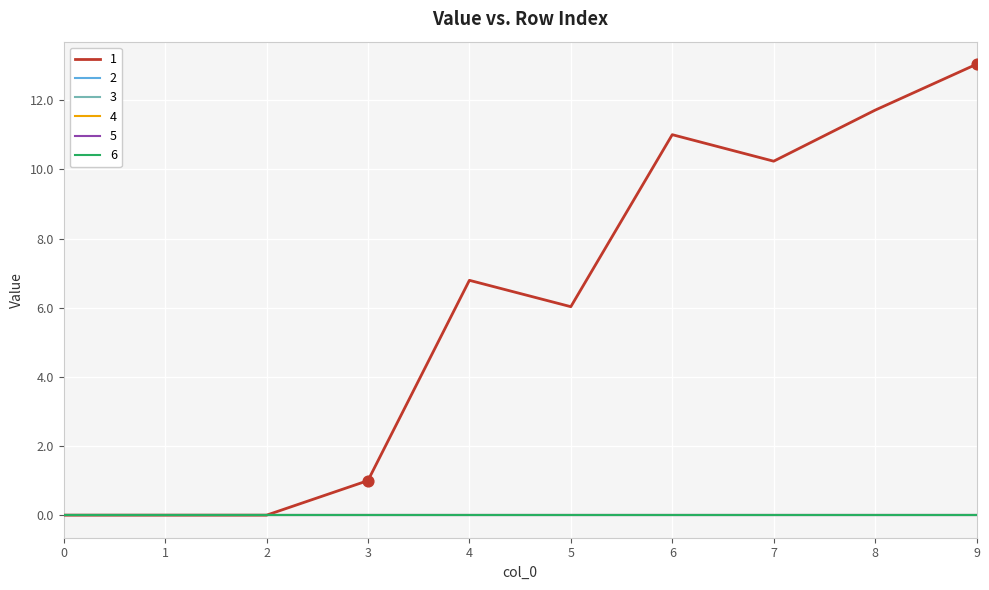

What are all the series names shown in the legend?

1, 2, 3, 4, 5, 6